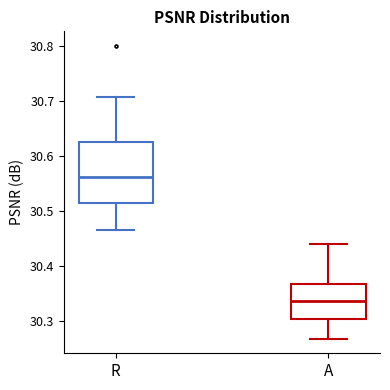

Which box has the highest median line?

R